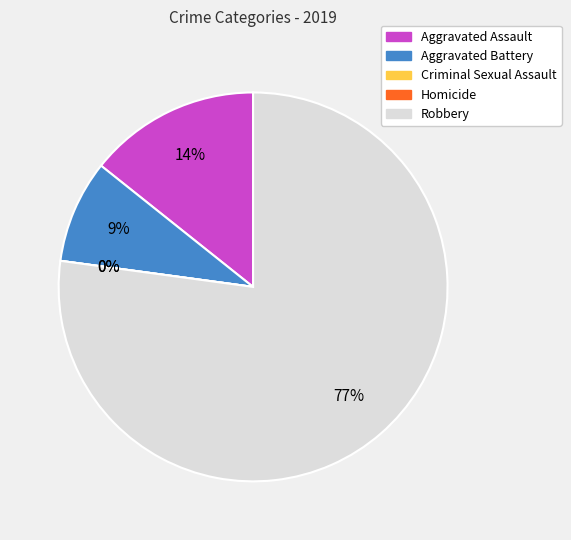

How many slices are in this pie chart?

5